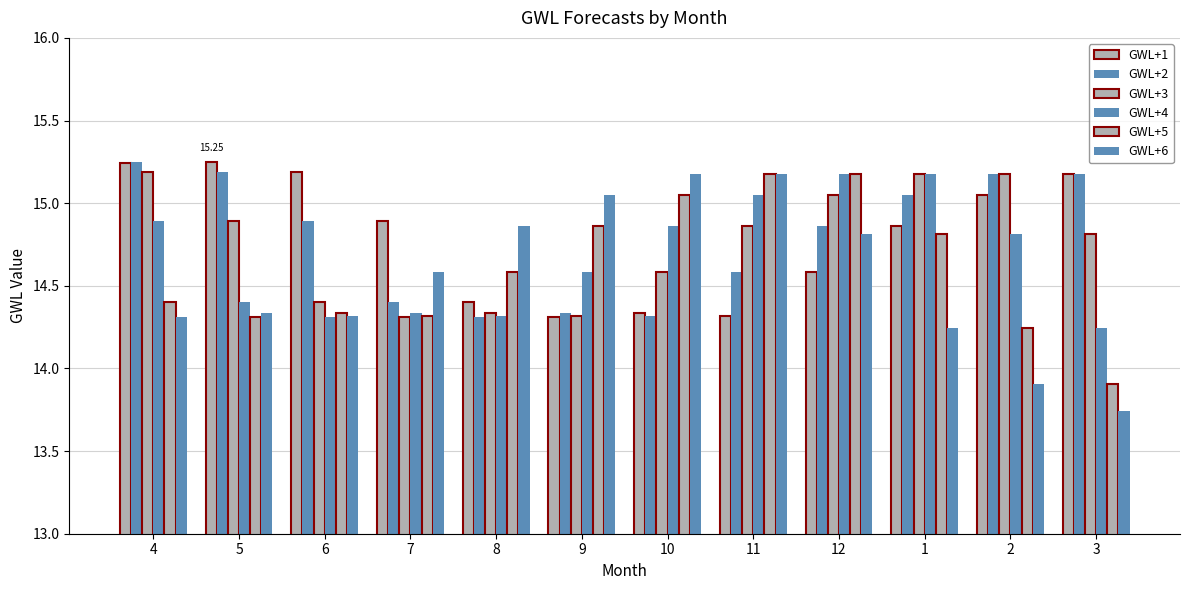

How many categories are shown in the chart?

12